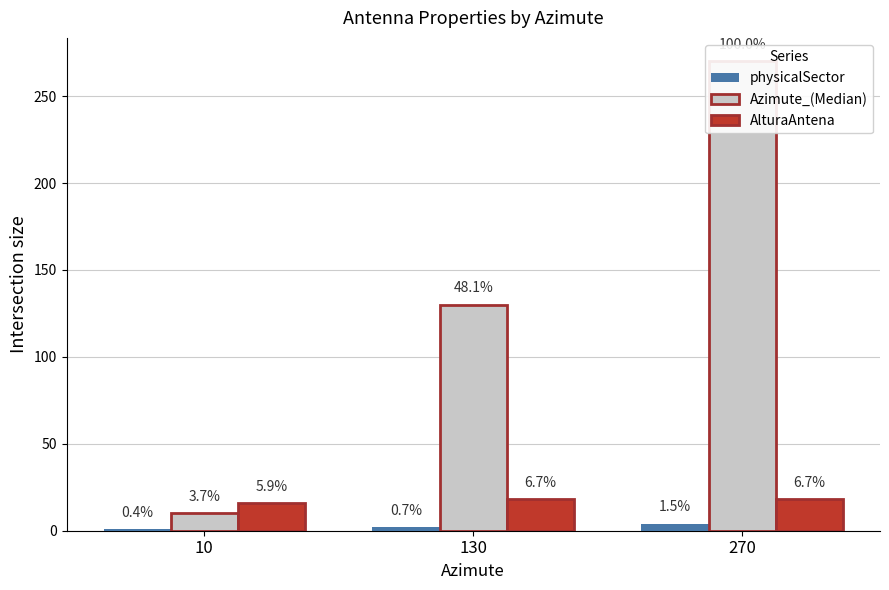

How many bars are there in total?

9